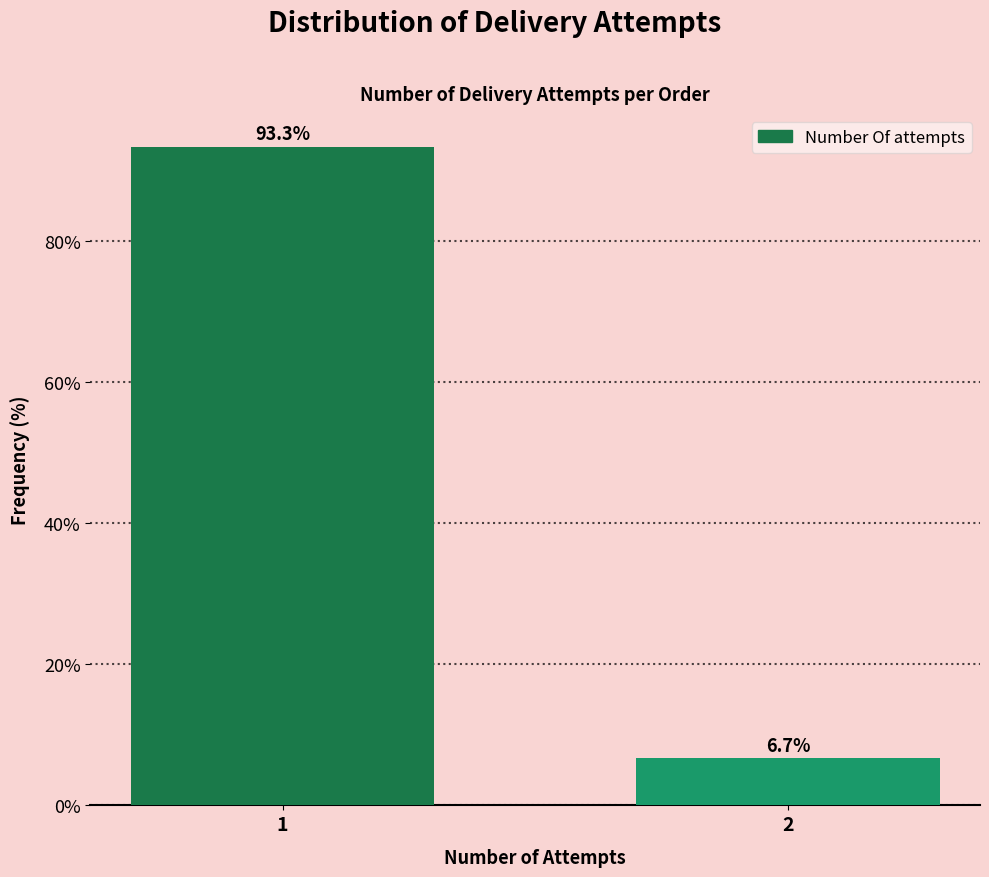

Reading left to right, transcribe all the data shown in this chart.

1=93.3	2=6.7